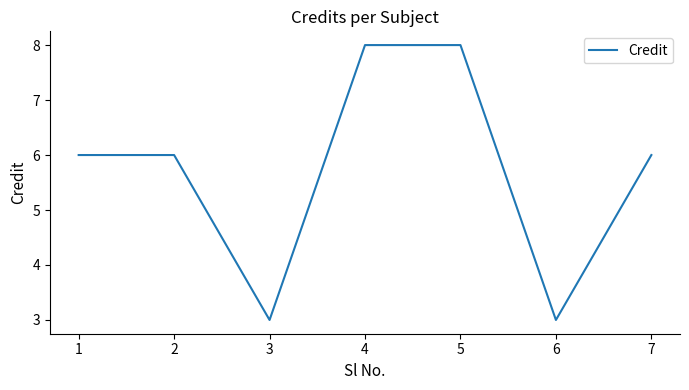

Approximately how many times larger is the value at 3 compared to 1?

0.5